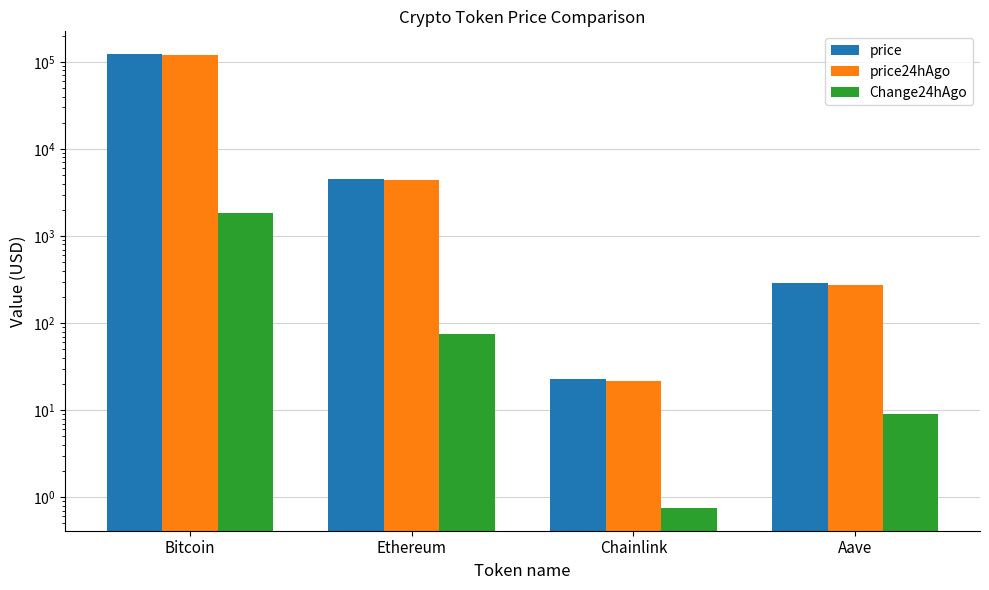

What position from the right is Bitcoin?

4